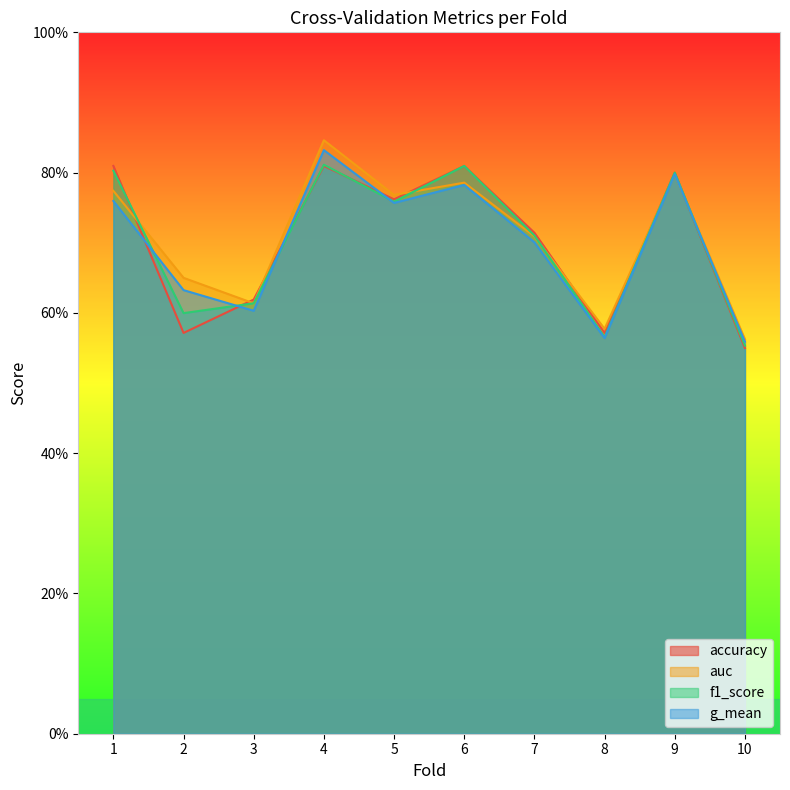

The auc series shows 0.8 at 4. True or false?

True